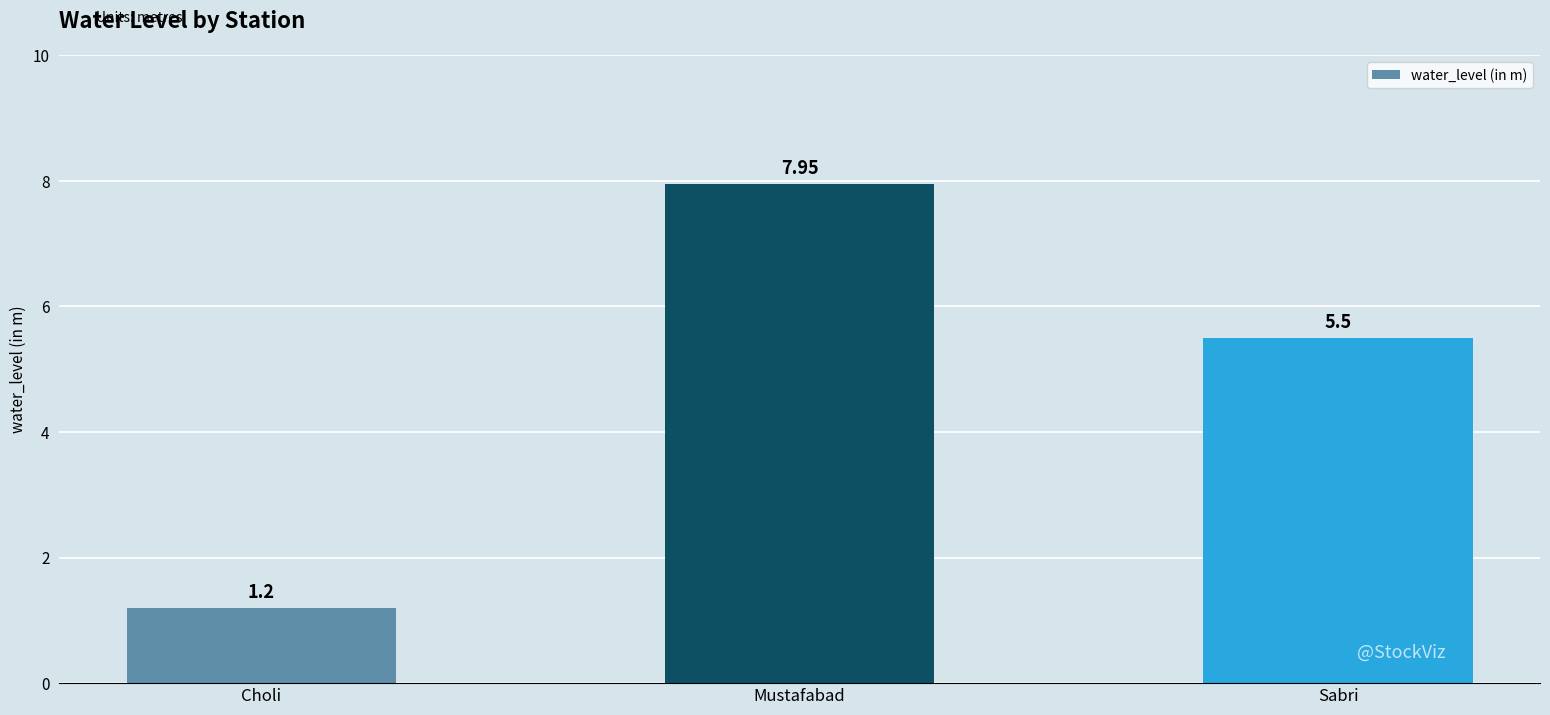

Between Sabri and Mustafabad, which is larger?

Mustafabad